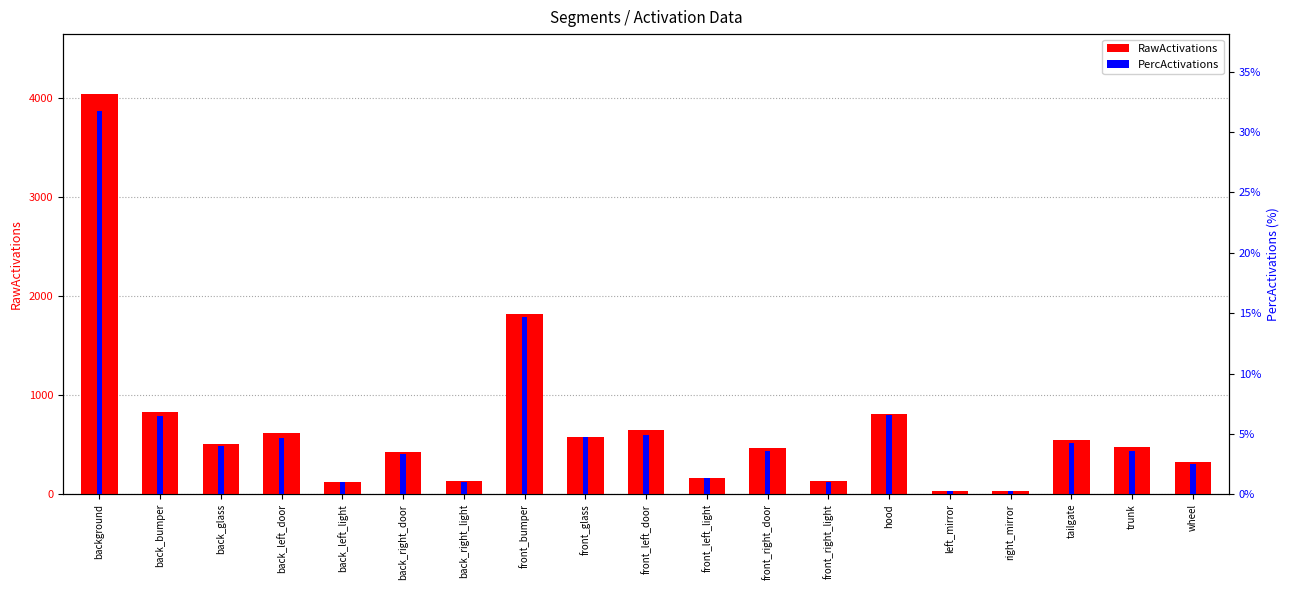

How many bars are there in each group?

2